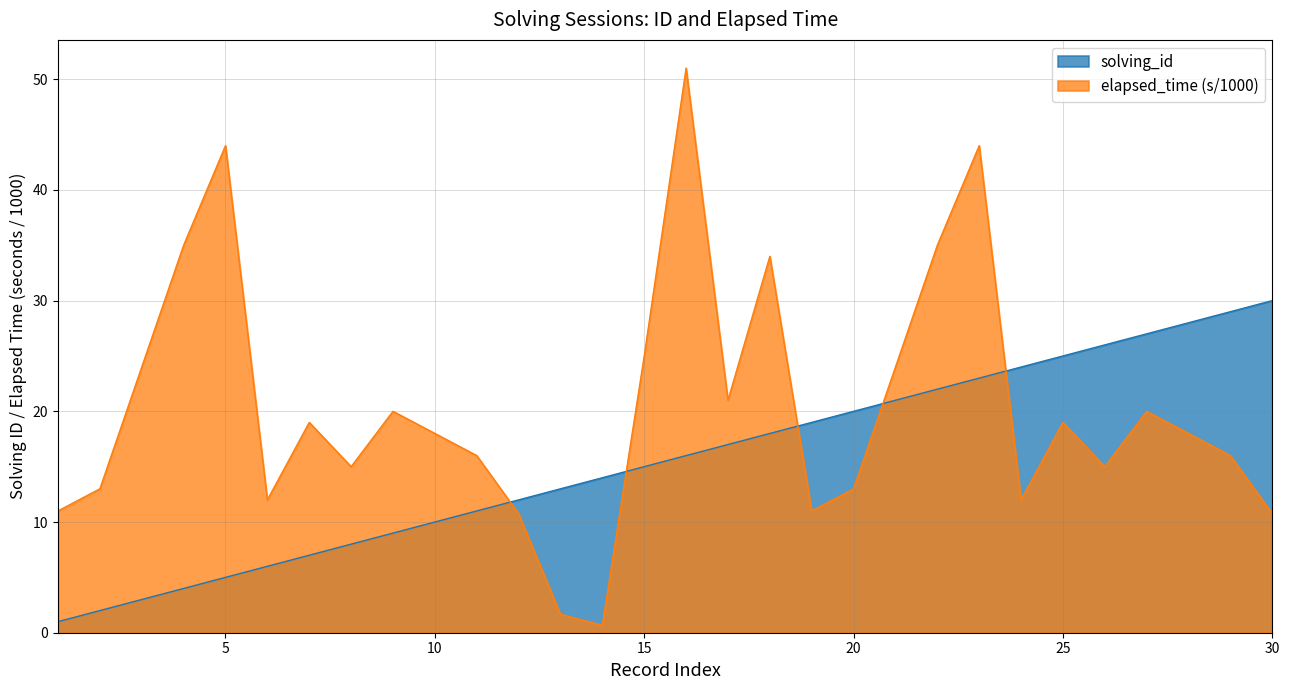

At which category does the chart reach its minimum across all series?

14